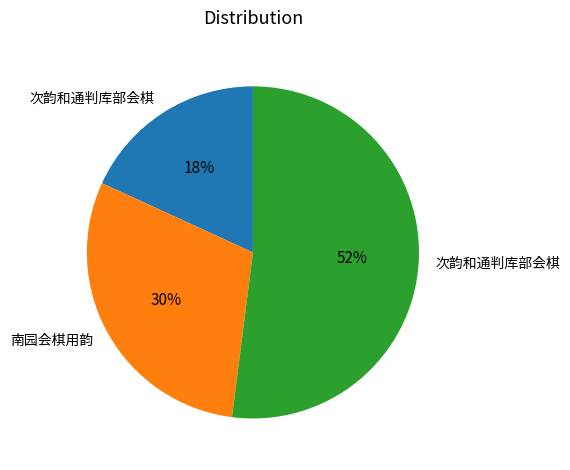

Does any single category account for the majority?

Yes